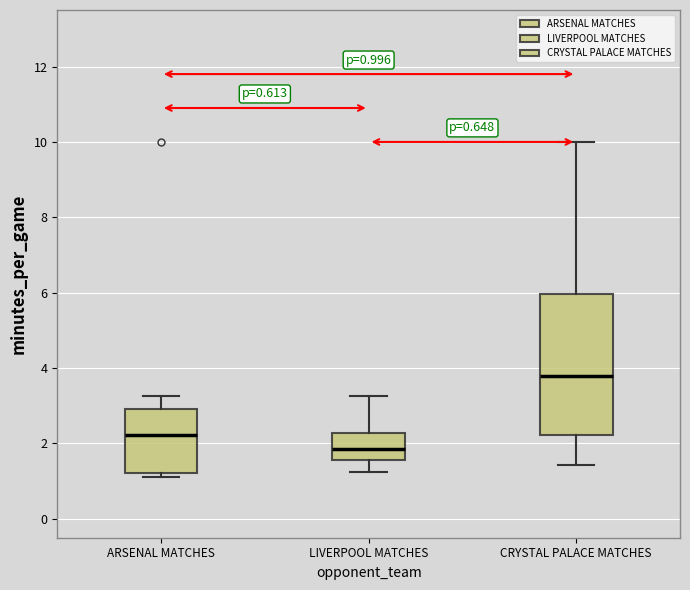

Which box is the tallest, from its lower edge to its upper edge?

CRYSTAL PALACE MATCHES